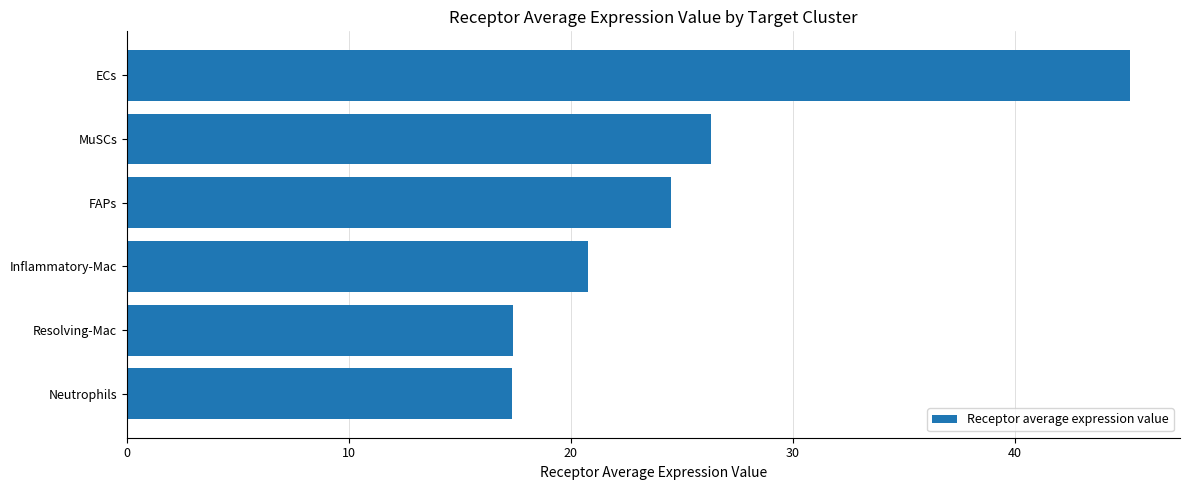

Approximately how many times larger is the value at Resolving-Mac compared to ECs?

0.4